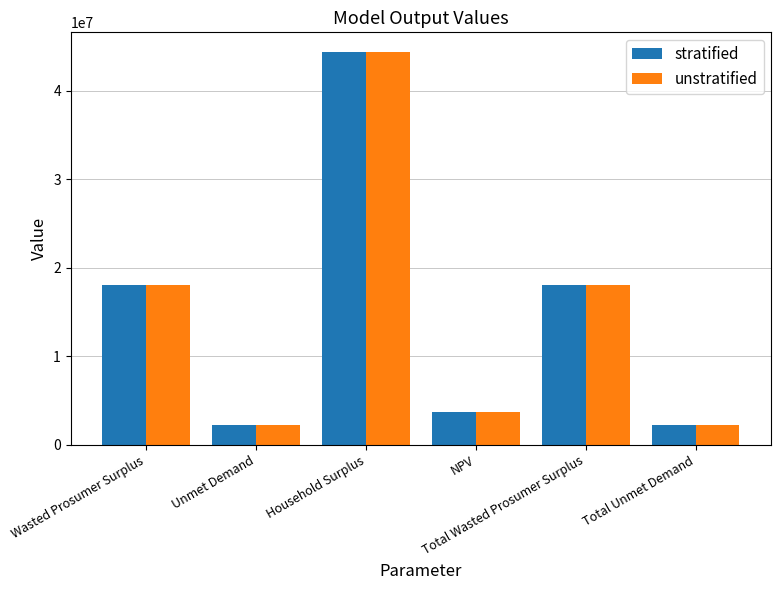

What is the difference between the unstratified values at Total Wasted Prosumer Surplus and Unmet Demand?

15825864.5